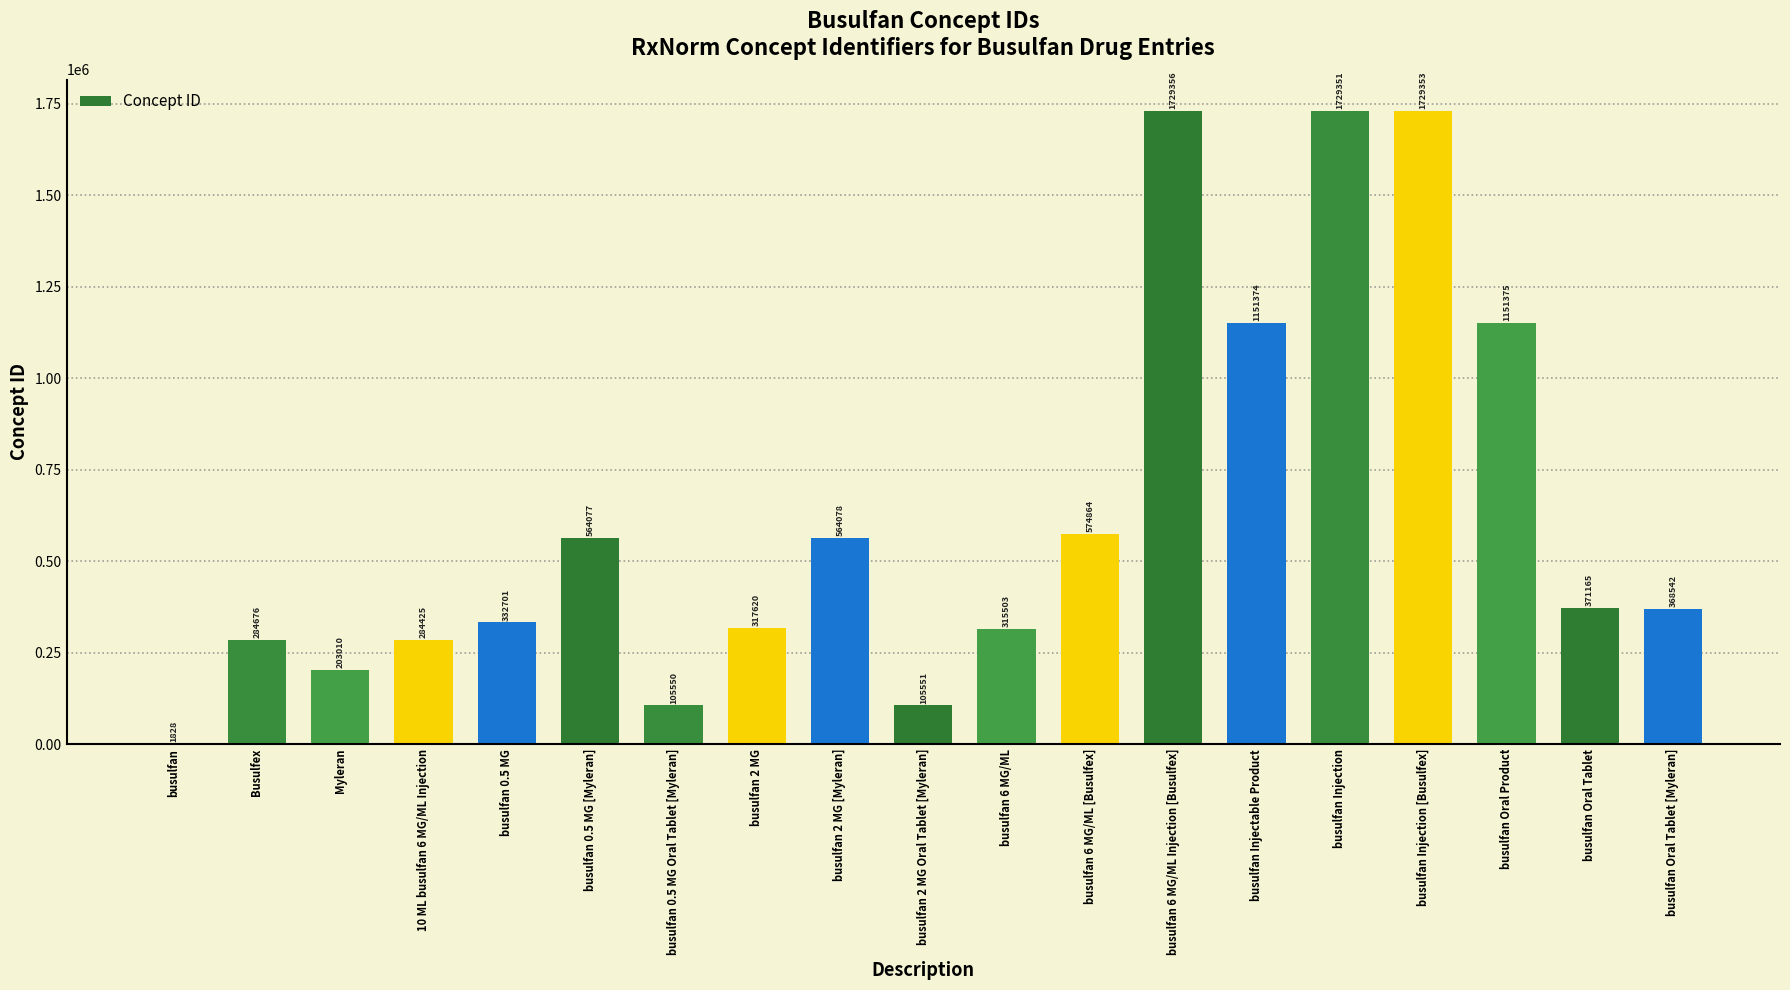

What is the approximate value at busulfan 0.5 MG [Myleran], to the nearest 10?

564080